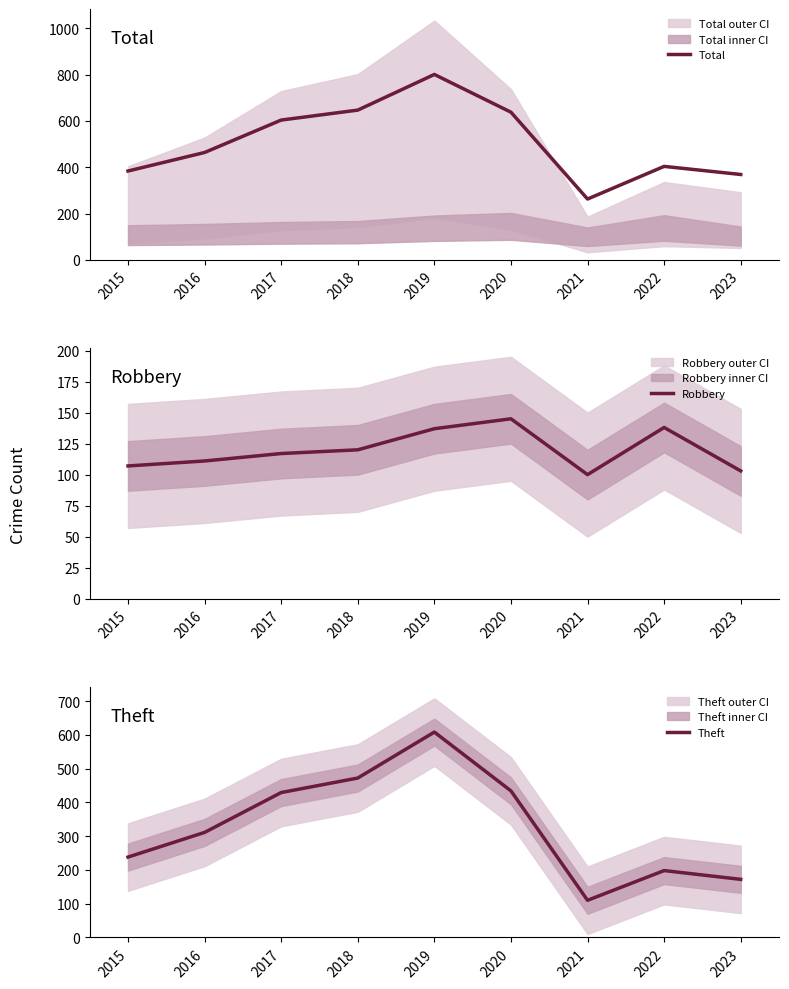

At how many categories does at least one series exceed 597?

4